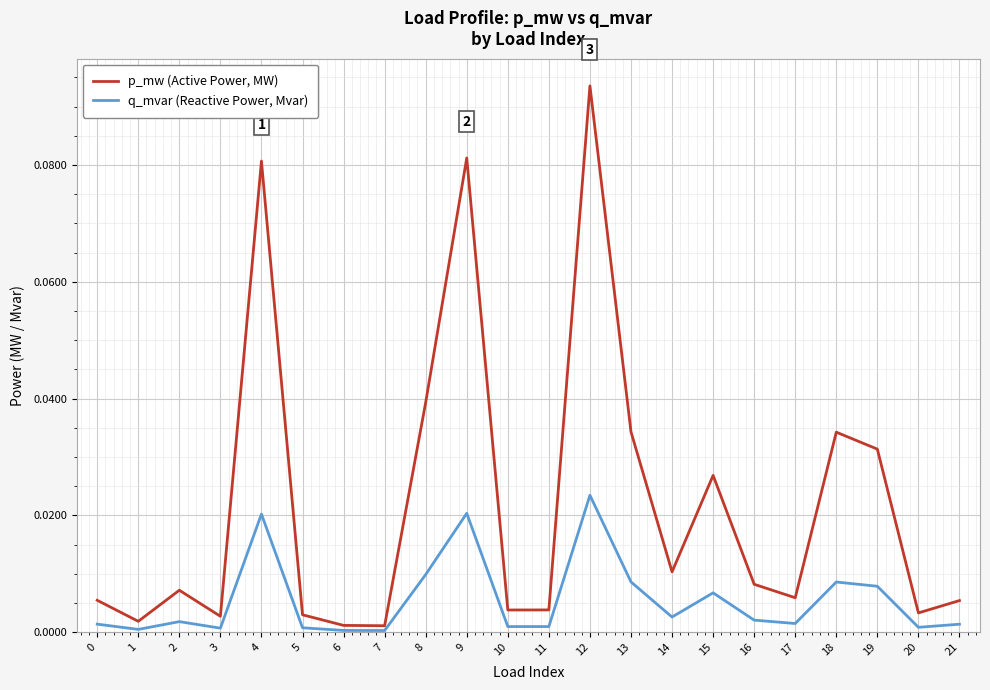

Which series changed the most between 15 and 20?

p_mw (Active Power, MW)